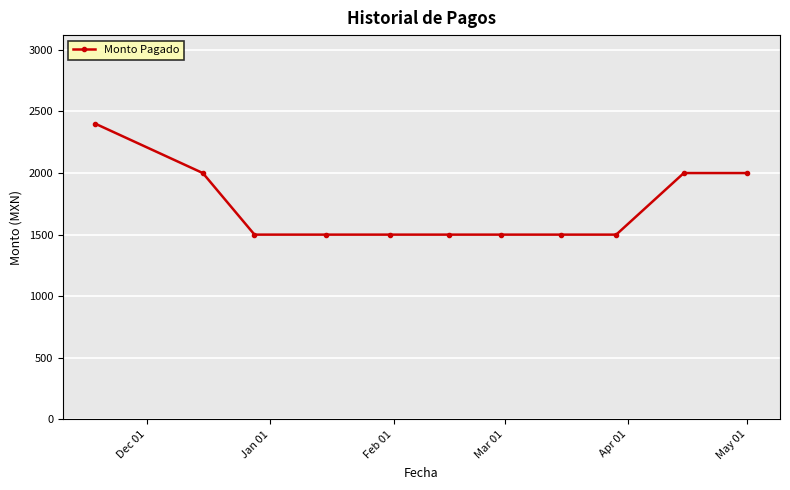

Reading left to right, transcribe all the data shown in this chart.

2400	2000	1500	1500	1500	1500	1500	1500	1500	2000	2000